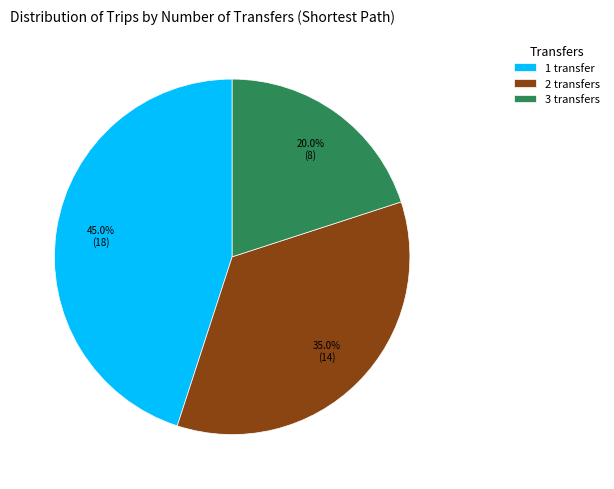

Which slice is the smallest?

3 transfers